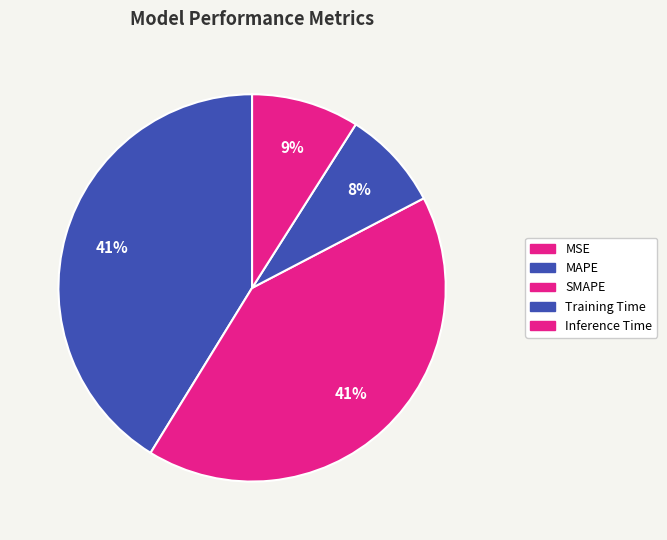

To the nearest percent, what is the difference between the largest and smallest slice percentages?

41%